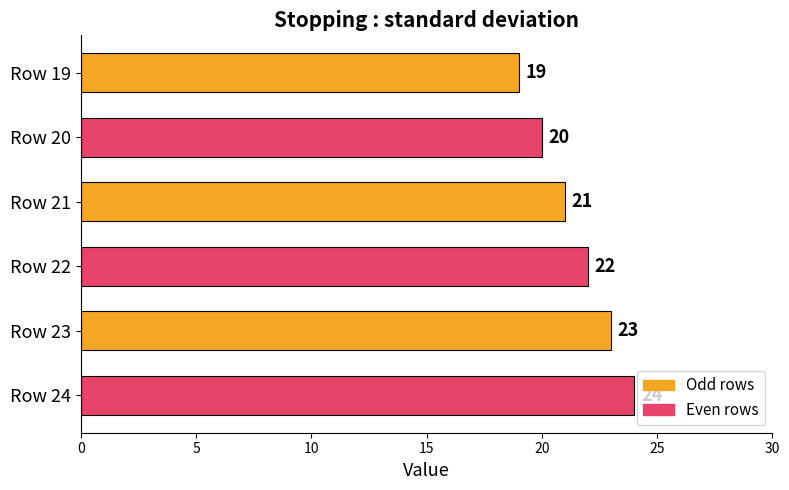

At which label is the value closest to 21?

Row 21